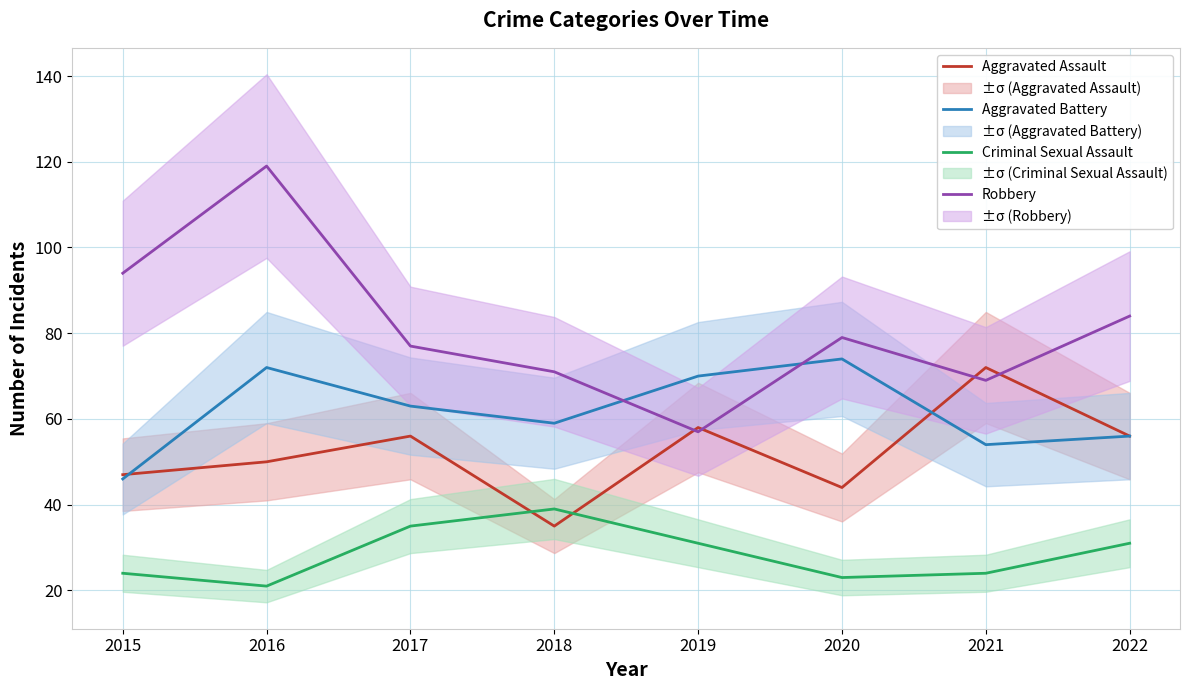

At 2020, list the series in order from largest to smallest.

Robbery, Aggravated Battery, Aggravated Assault, Criminal Sexual Assault